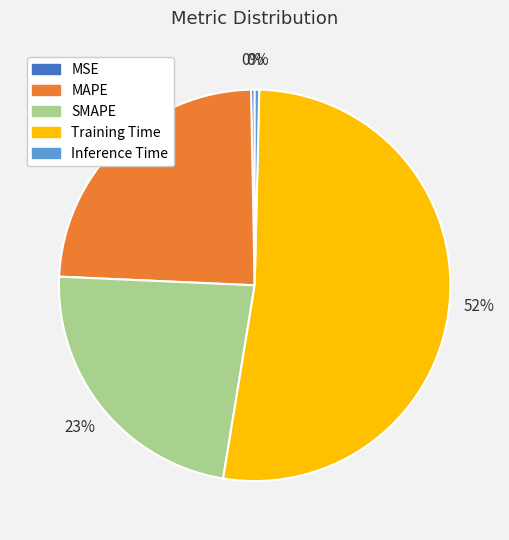

To the nearest percent, what is the combined percentage of MSE and MAPE?

24%